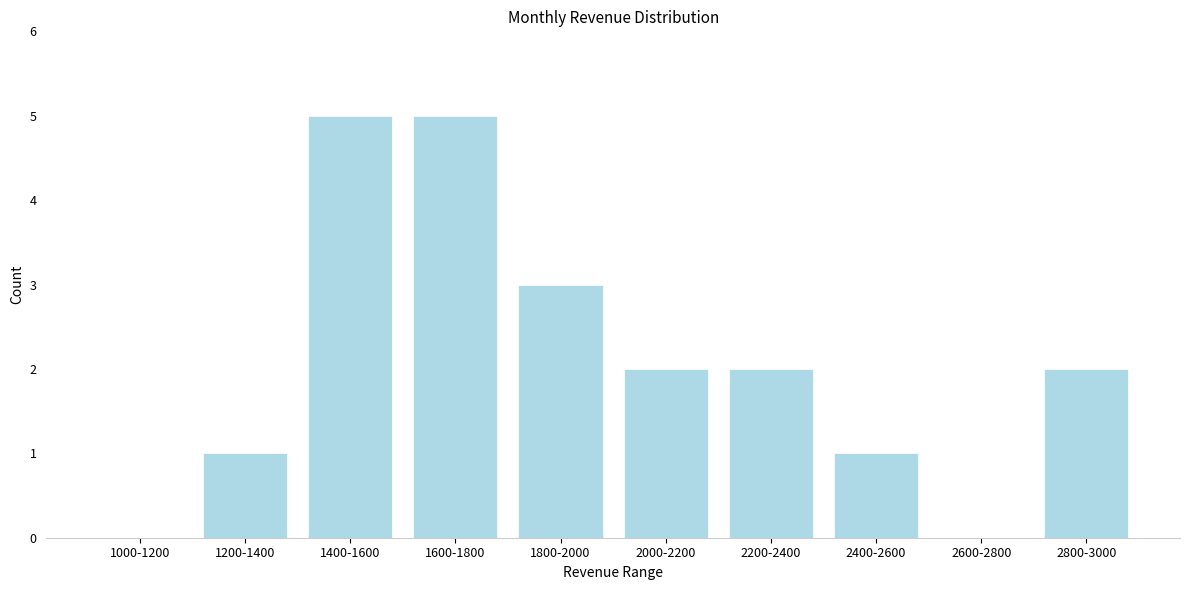

Reading left to right, list all the values displayed in this chart.

1000-1200=0	1200-1400=1	1400-1600=5	1600-1800=5	1800-2000=3	2000-2200=2	2200-2400=2	2400-2600=1	2600-2800=0	2800-3000=2